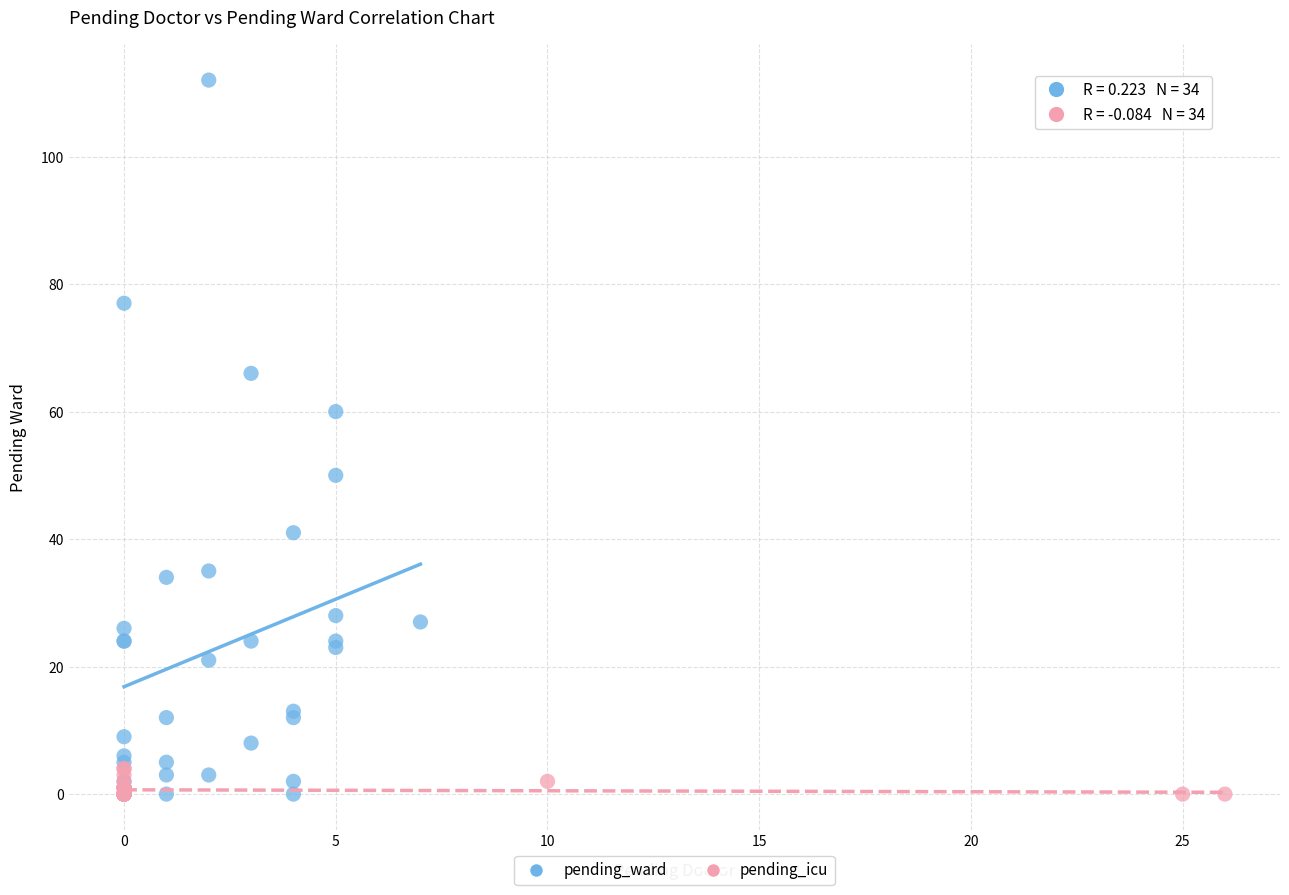

What are all the series names shown in the legend?

pending_ward, pending_icu